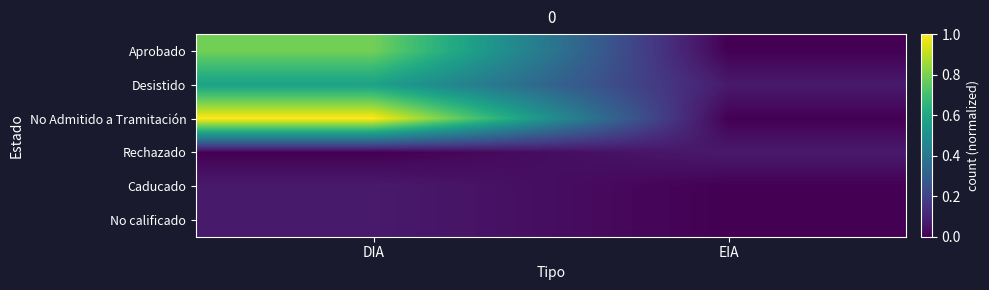

Reading left to right, what are all the values shown in this chart?

Aprobado: DIA=0.8	EIA=0.0
Desistido: DIA=0.6	EIA=0.1
No Admitido a Tramitación: DIA=1.0	EIA=0.0
Rechazado: DIA=0.0	EIA=0.1
Caducado: DIA=0.1	EIA=0.0
No calificado: DIA=0.1	EIA=0.0